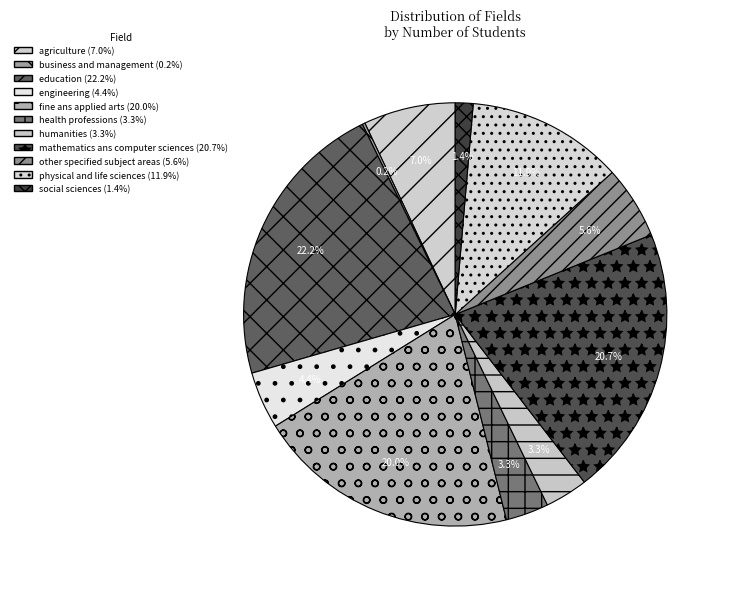

Does agriculture represent more than half of the total?

No